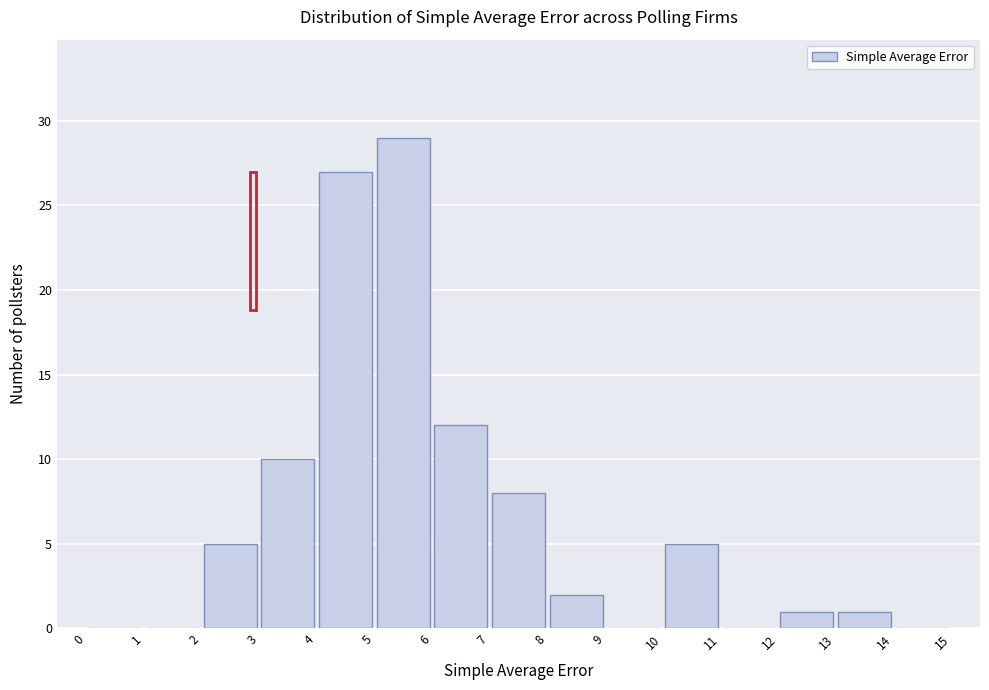

Reading left to right, transcribe this chart: for each bar, give the range it covers on the x-axis and its height. The values are not printed on the chart, so give them approximately, as read against the axis.

0 to 1: 0
1 to 2: 0
2 to 3: 5
3 to 4: 10
4 to 5: 27
5 to 6: 29
6 to 7: 12
7 to 8: 8
8 to 9: 2
9 to 10: 0
10 to 11: 5
11 to 12: 0
12 to 13: 1
13 to 14: 1
14 to 15: 0